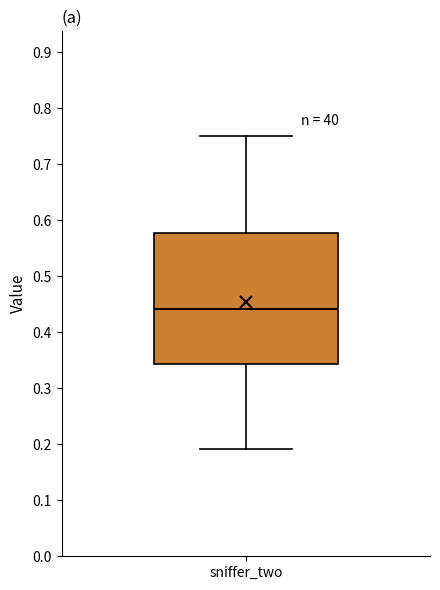

Where does the lower whisker of the box for sniffer_two end on the y-axis? The values are not printed on the chart, so give them approximately, as read against the axis.

0.19